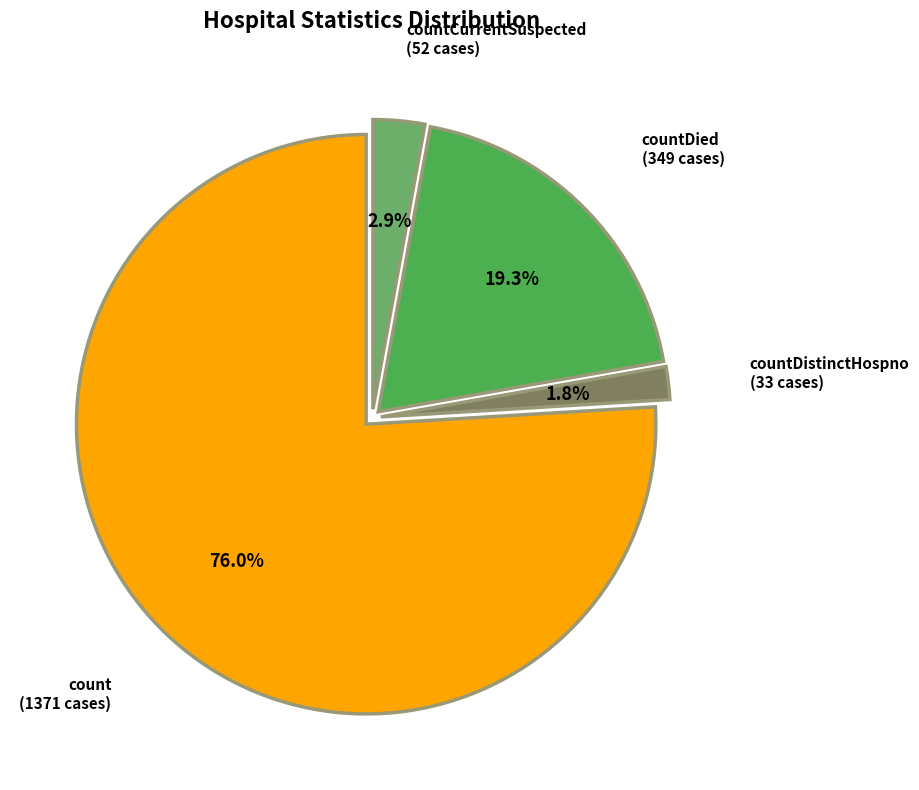

Is there any slice that represents more than half of the pie?

Yes